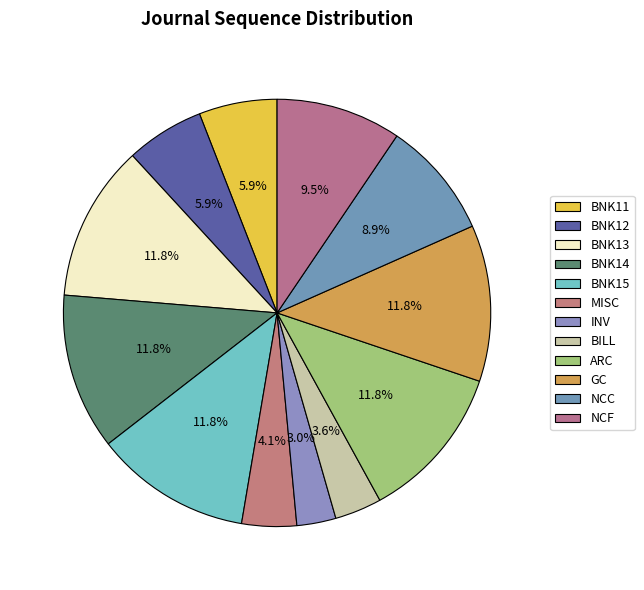

Count the number of slices in the pie.

12